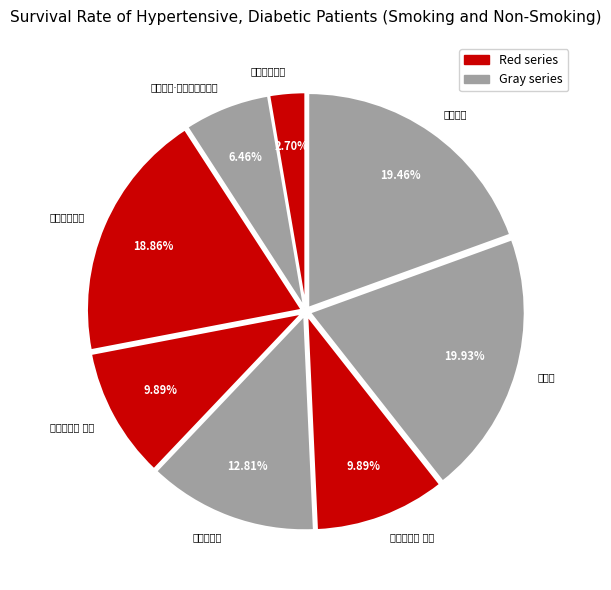

To the nearest percent, what is the average slice percentage?

12%